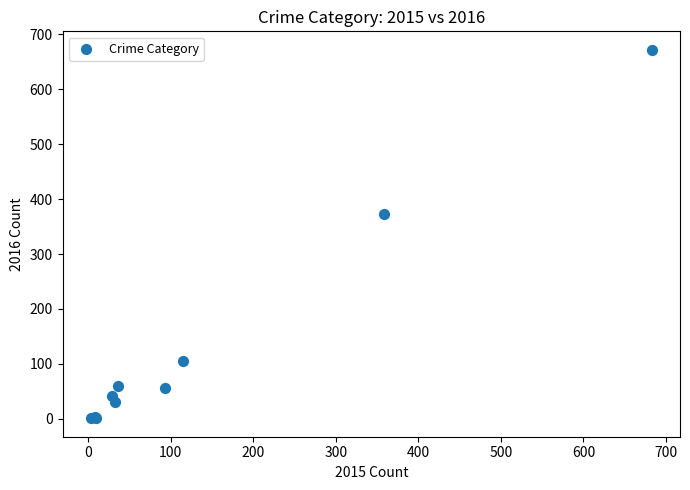

What Y value in the scatter plot is closest to 336?

373